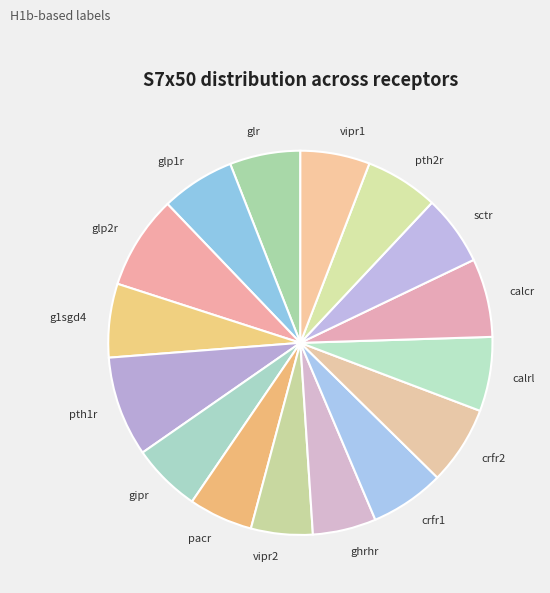

Does any single category account for the majority?

No